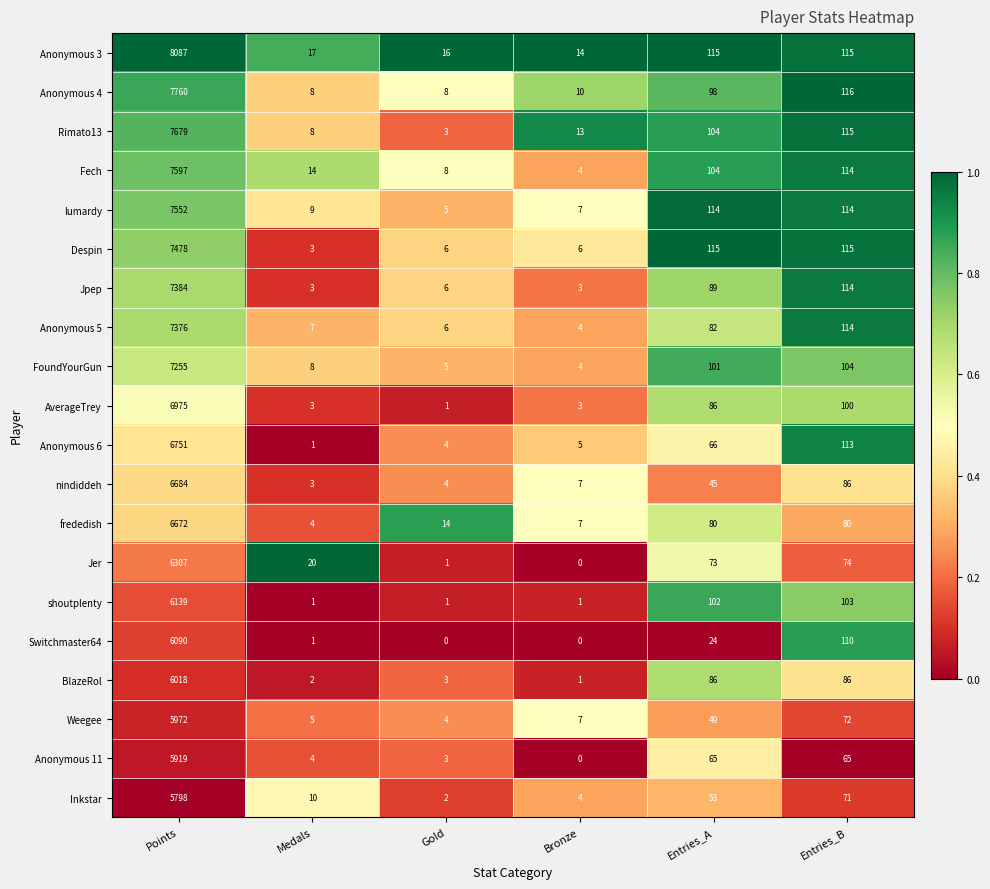

Which series has the widest spread of values?

Anonymous 3